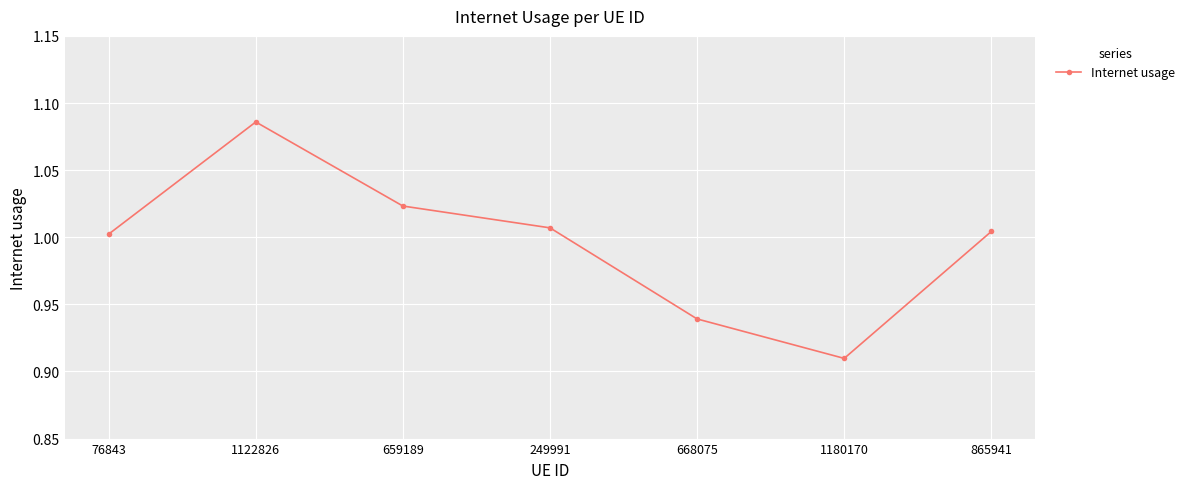

What position from the right is 1180170?

2